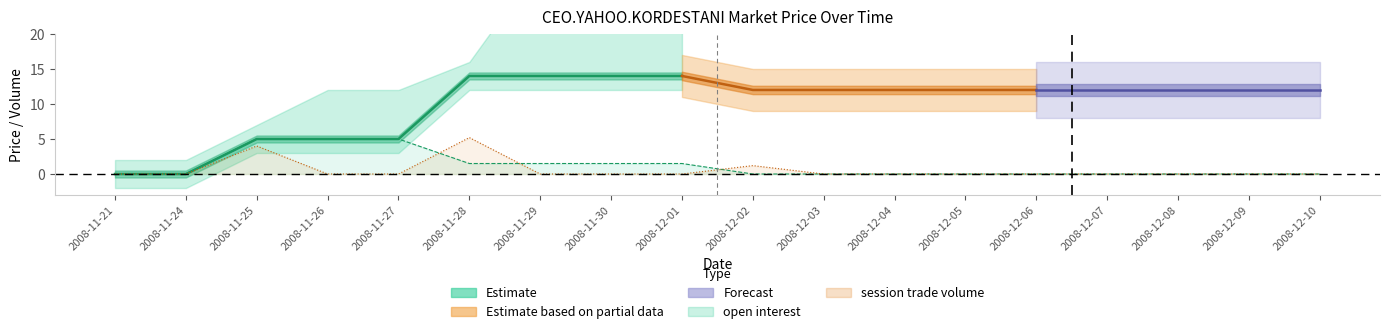

Read the closing price value at 2008-12-10.

12